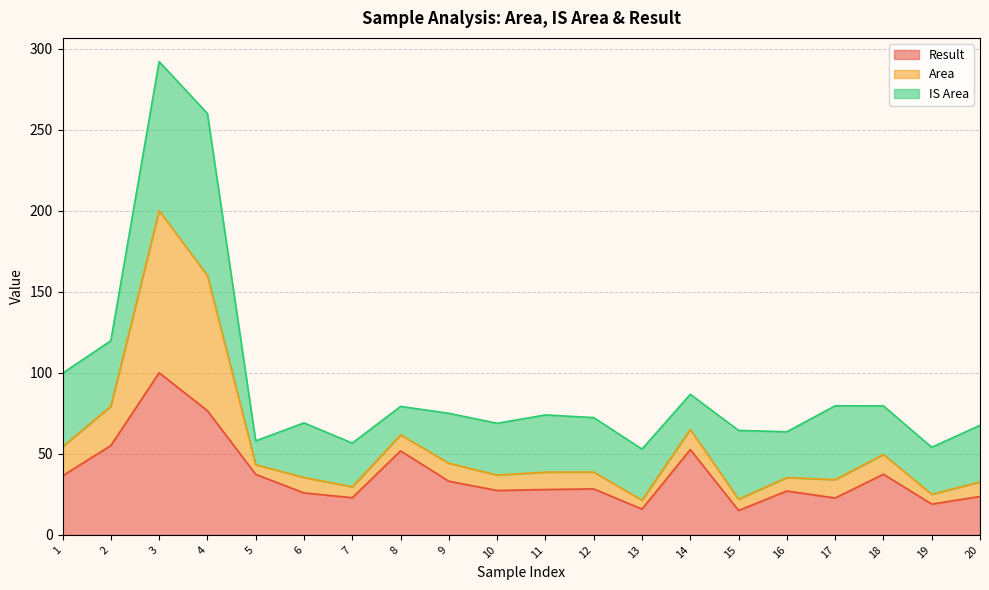

What is the spread (max minus min) of values at 4?

183.3